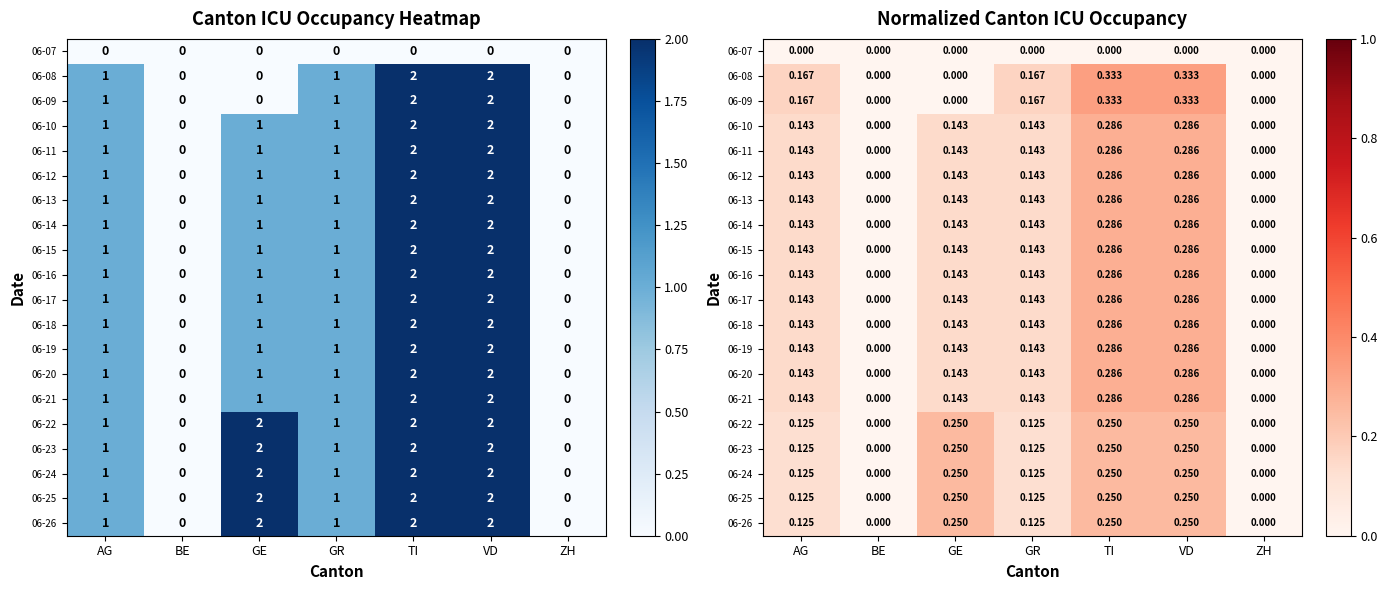

How many 06-24 values are between 0 and 1?

7